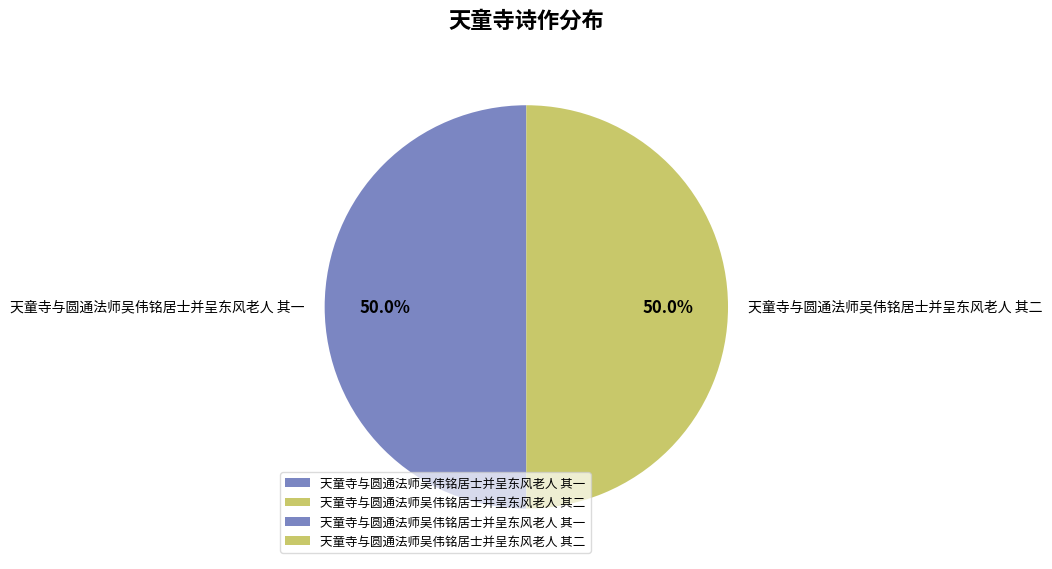

Approximately how many times larger is the value at 天童寺与圆通法师吴伟铭居士并呈东风老人 其二 compared to 天童寺与圆通法师吴伟铭居士并呈东风老人 其一?

1.0